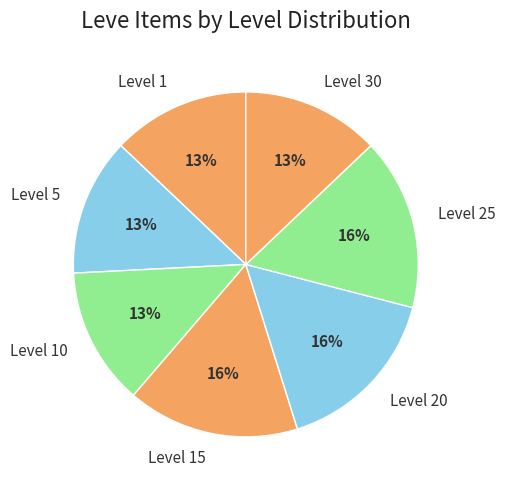

Which has a higher value, Level 15 or Level 30?

Level 15